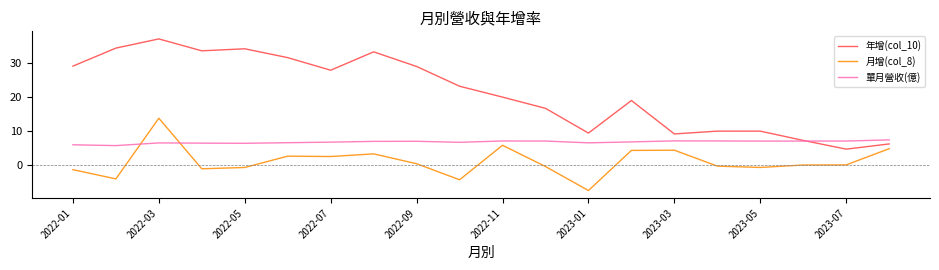

Which series has the largest range (max minus min)?

年增(col_10)